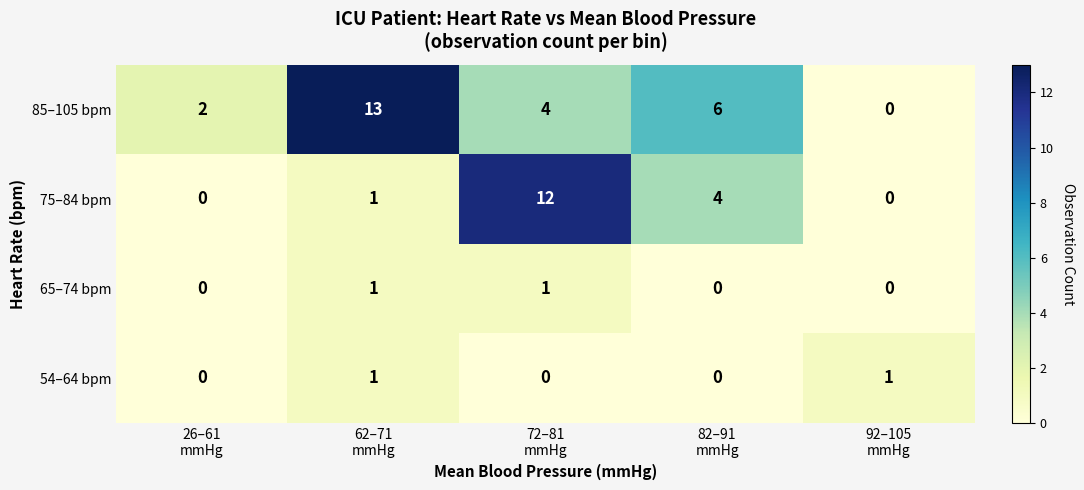

Count the 85–105 bpm values in the range 2 to 6.

3